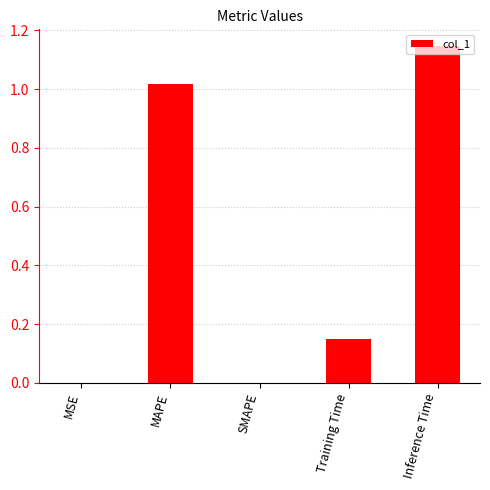

Which label corresponds to the largest value in the chart?

Inference Time